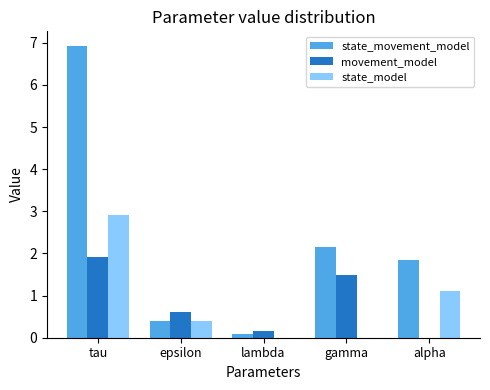

Reading left to right, list all the values displayed in this chart.

state_movement_model: 6.9	0.4	0.1	2.1	1.8
movement_model: 1.9	0.6	0.2	1.5	0.0
state_model: 2.9	0.4	0.0	0.0	1.1